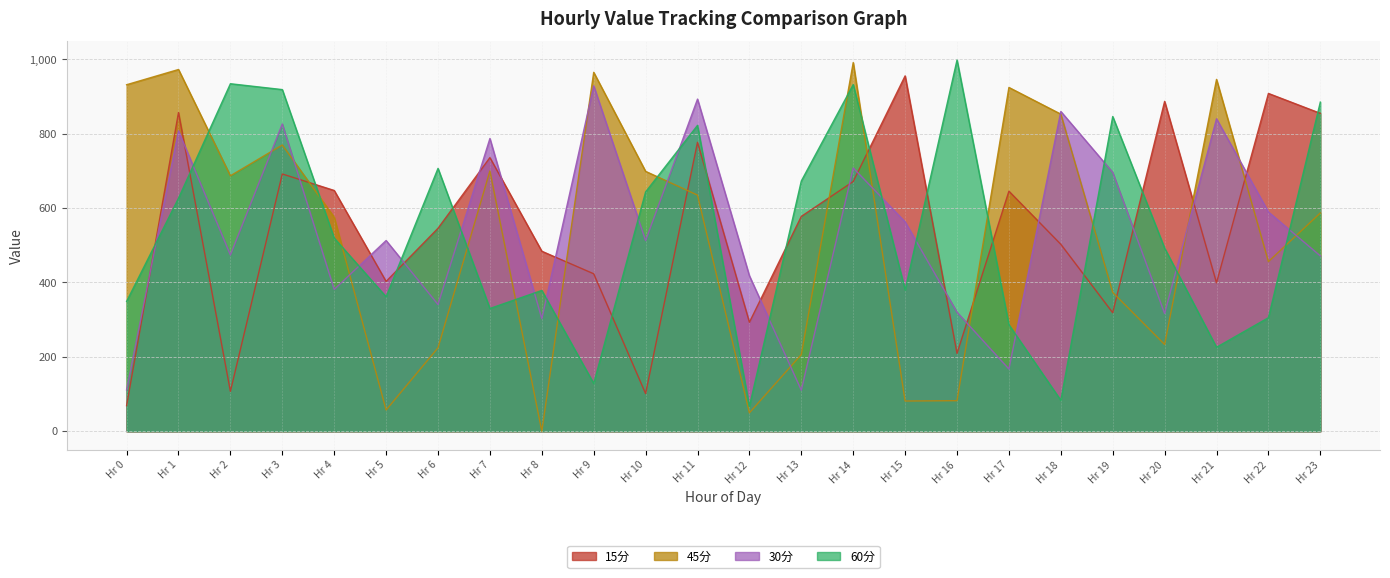

What is the average value of the 45分 series?

541.7